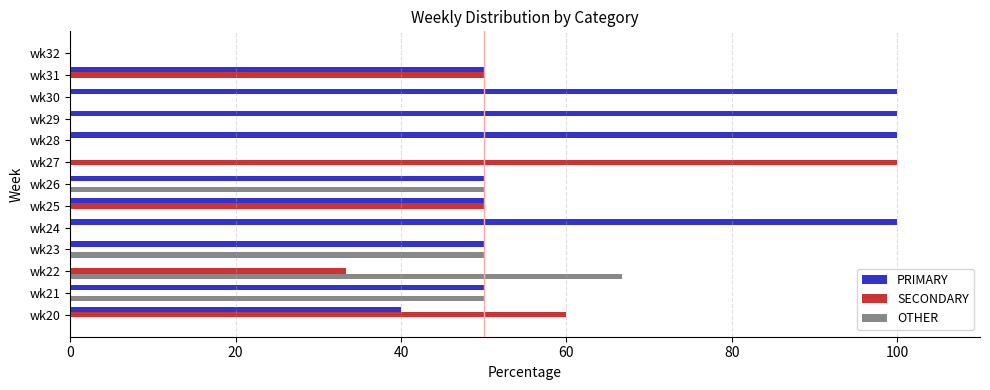

Which series has the largest total across all categories?

PRIMARY